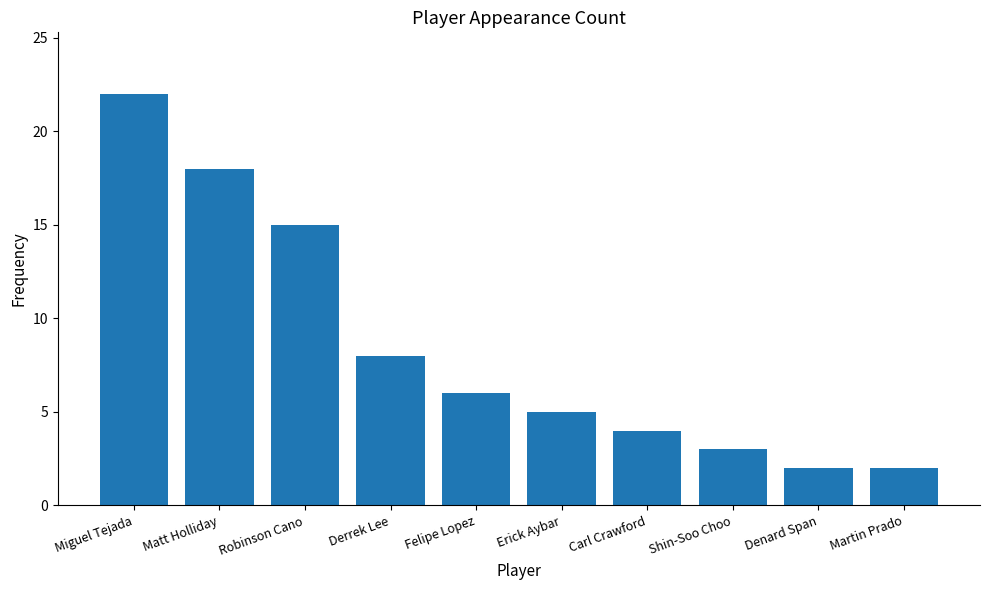

Reading left to right, transcribe all the data shown in this chart.

Miguel Tejada=22	Matt Holliday=18	Robinson Cano=15	Derrek Lee=8	Felipe Lopez=6	Erick Aybar=5	Carl Crawford=4	Shin-Soo Choo=3	Denard Span=2	Martin Prado=2